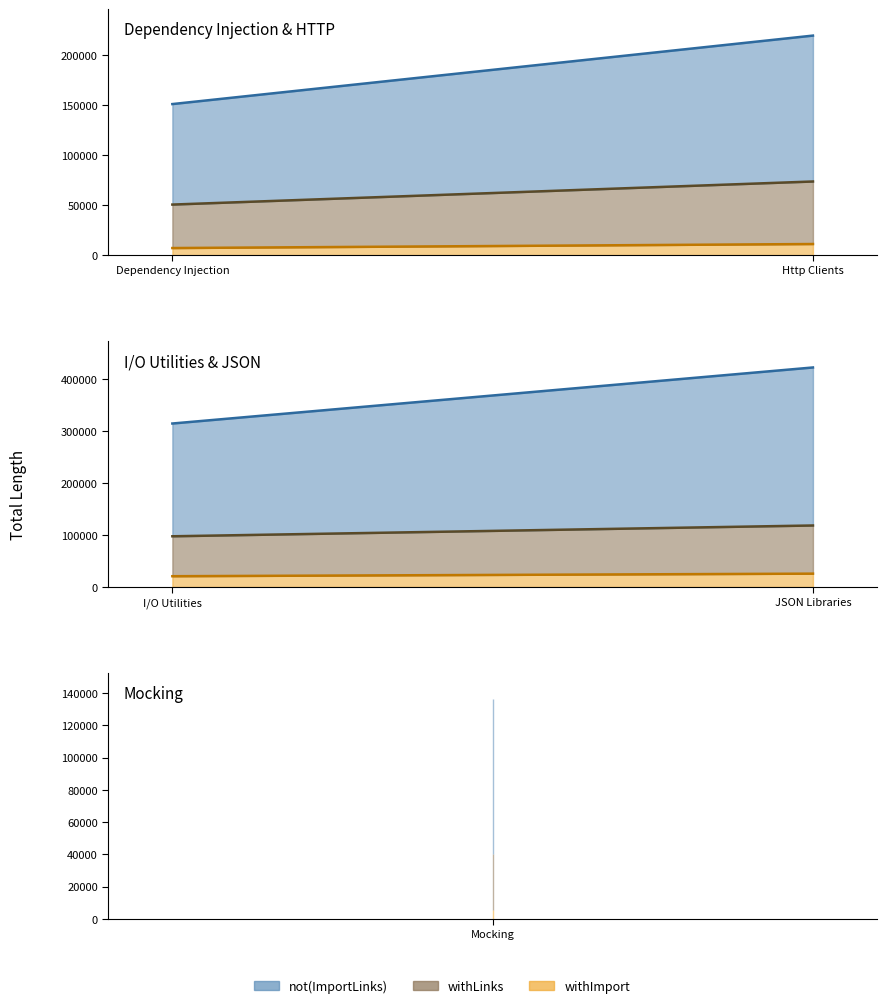

Rank the series by their average value, from highest to lowest.

not(ImportLinks), withLinks, withImport